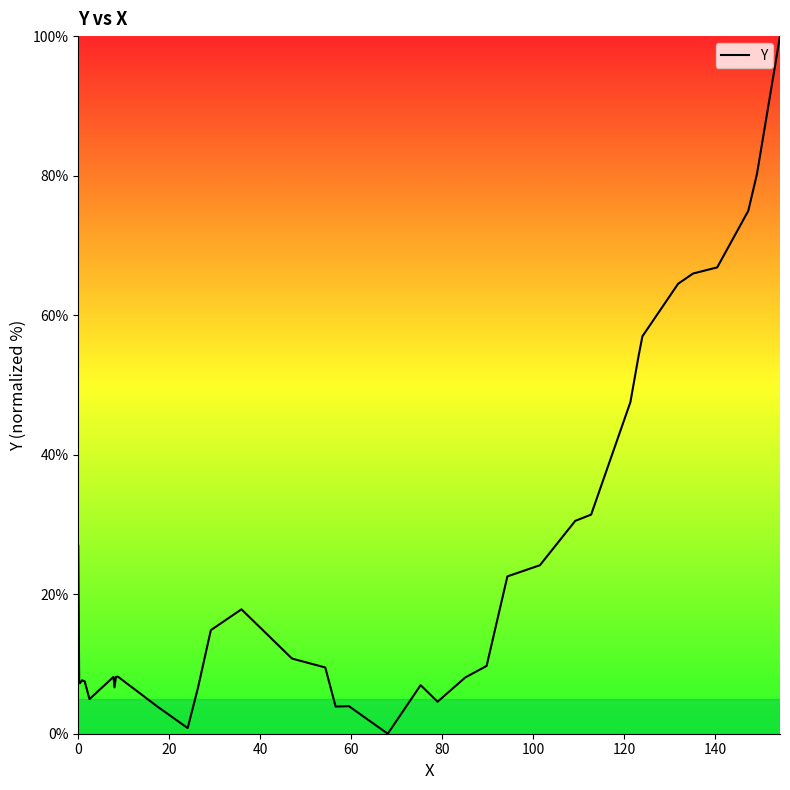

What is the difference between the maximum and minimum values?

100.0